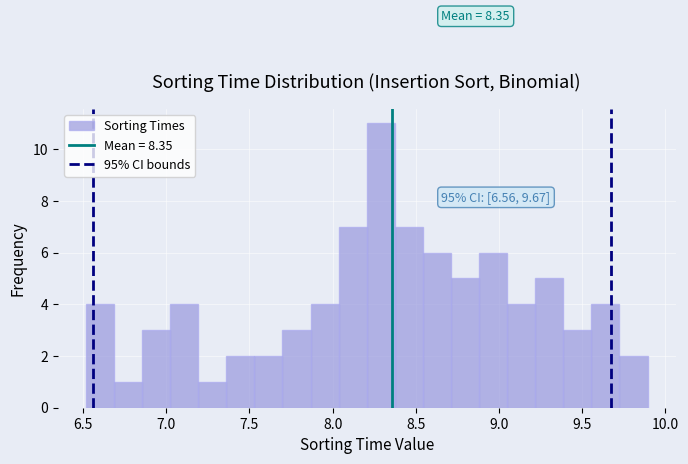

Read against the x-axis, roughly where is the centre of the tallest bar?

8.30